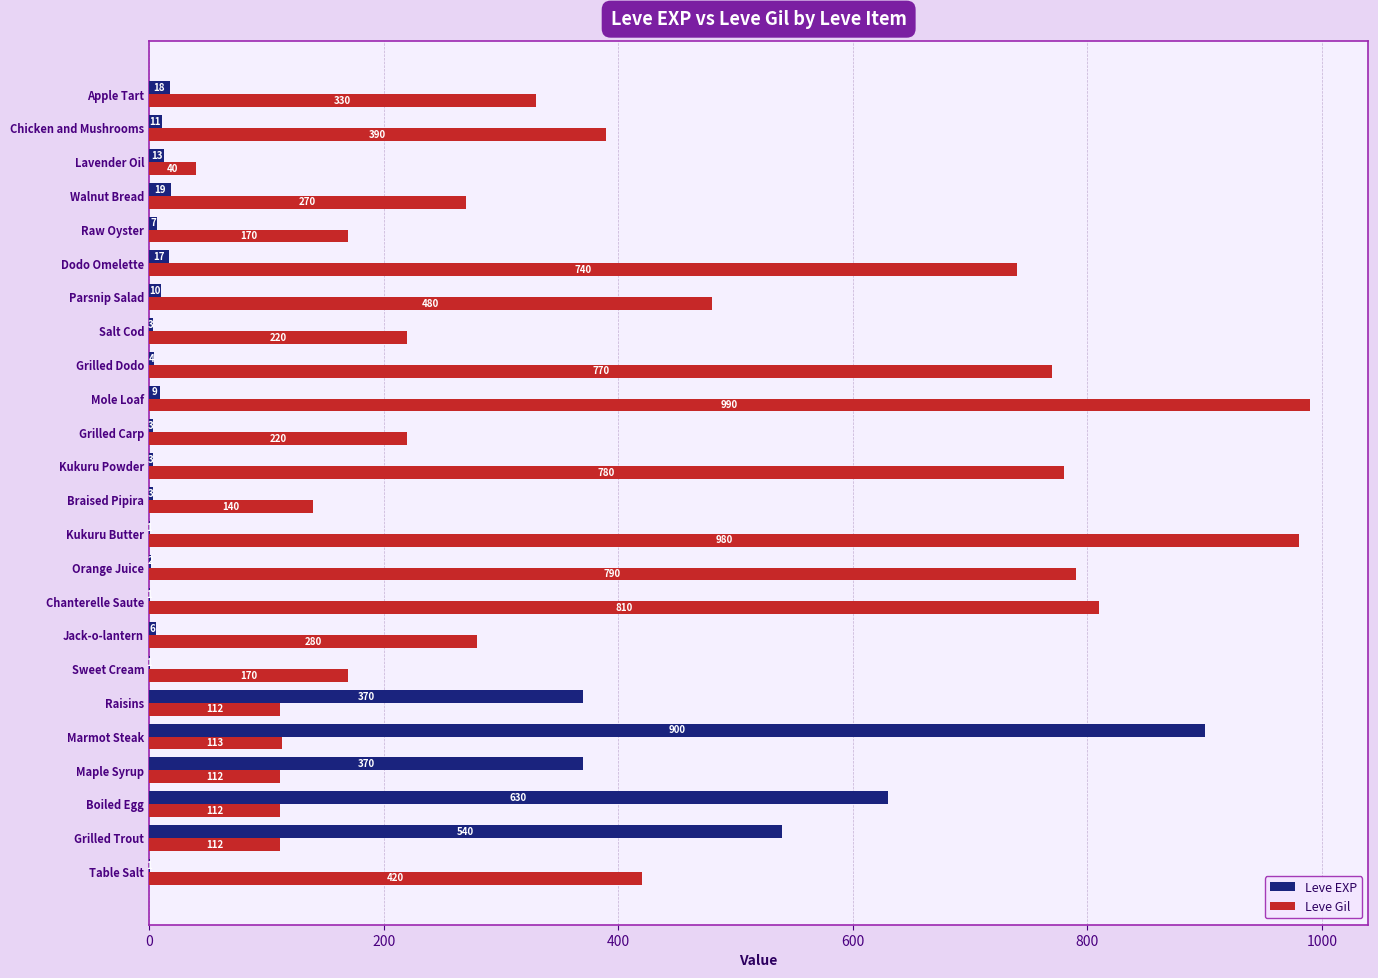

Which series changed the most between Marmot Steak and Raisins?

Leve EXP